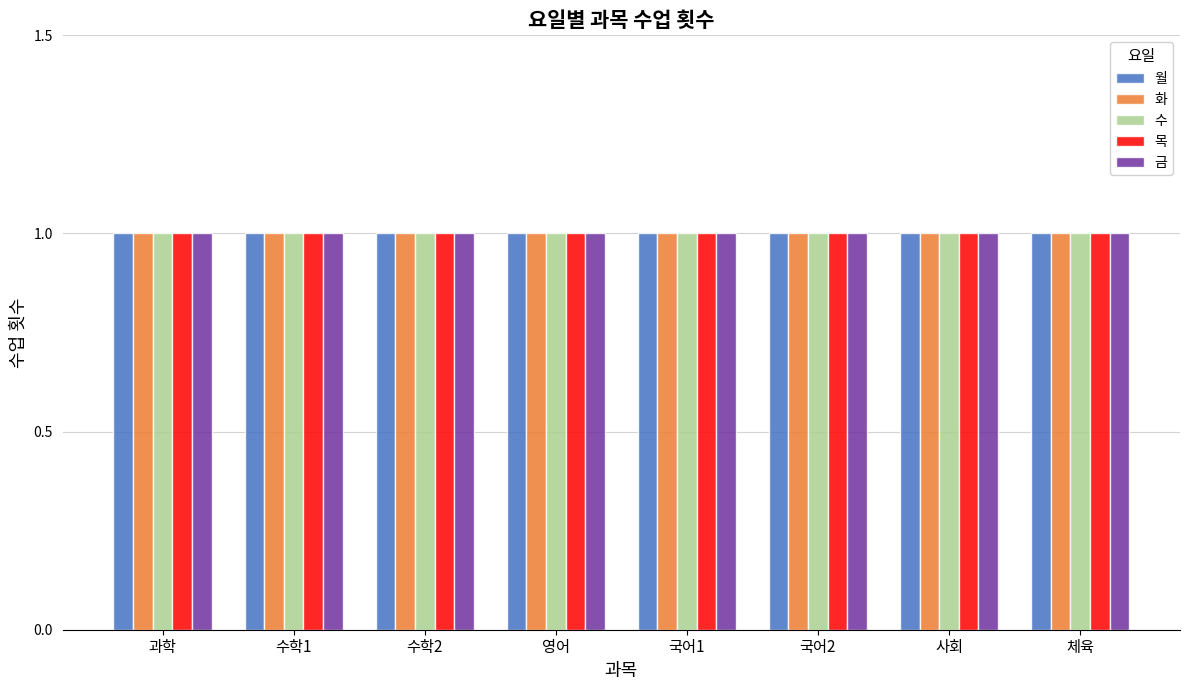

Rank the series at 5 from lowest to highest value.

월, 화, 수, 목, 금